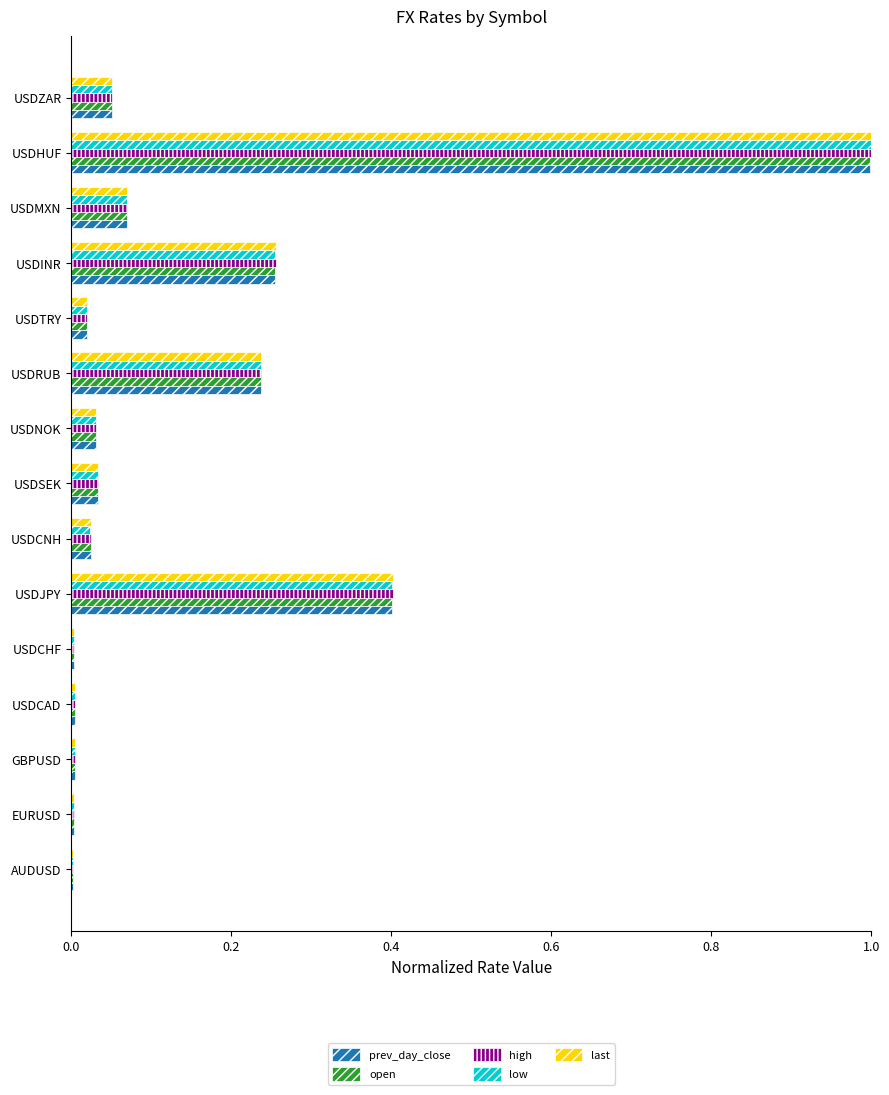

Which category has the highest value in the open series?

USDHUF